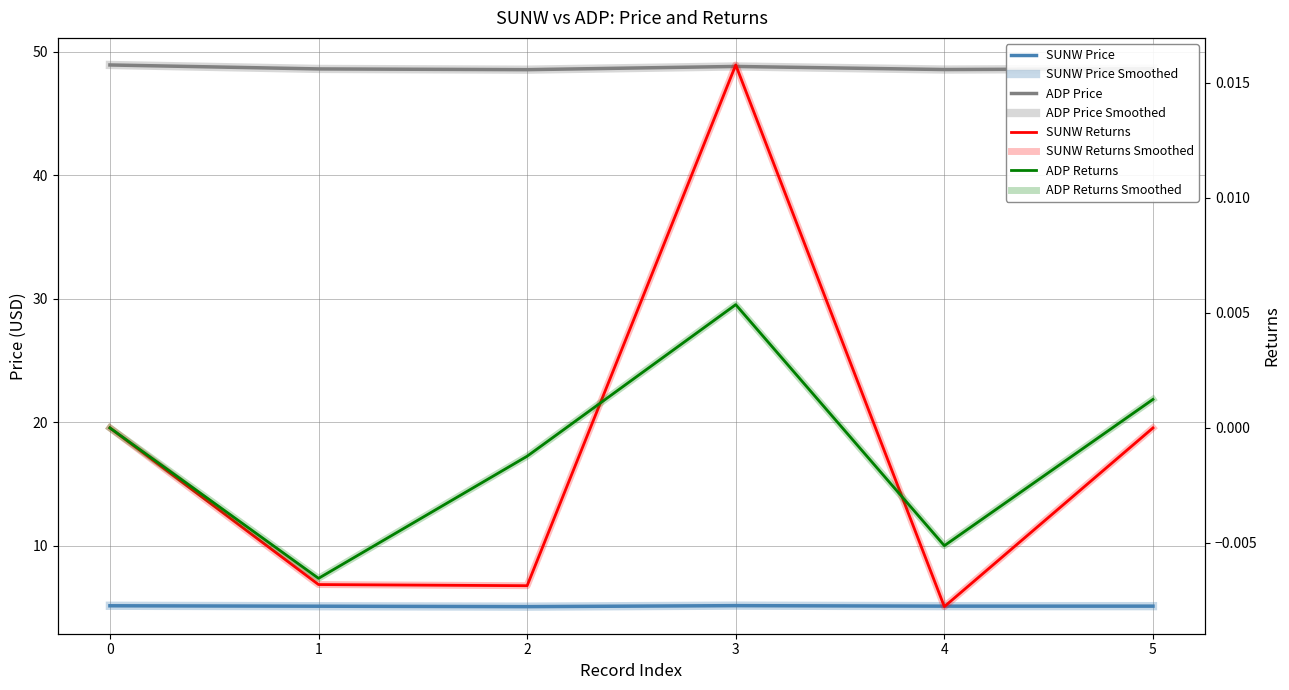

Is it true that SUNW Price equals 6.8 at 2?

False